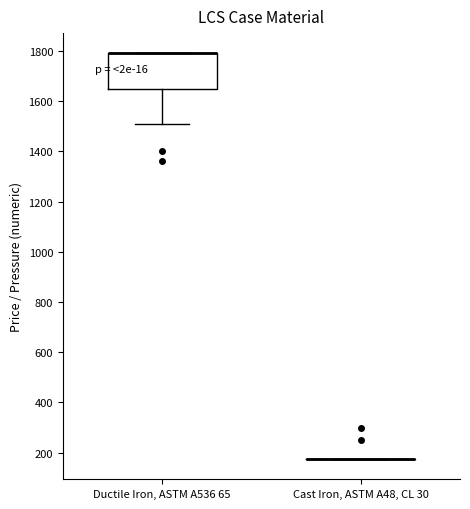

Reading left to right, read every box against the y-axis: the position of its median line, the range the box covers, and the ends of its whiskers. The values are not printed on the chart, so give them approximately, as read against the axis.

Ductile Iron, ASTM A536 65: median 1800 (drawn on the box's upper edge), box 1660 to 1800, whiskers 1520 to 1800
Cast Iron, ASTM A48, CL 30: box collapsed to a line at 180, whiskers 180 to 180